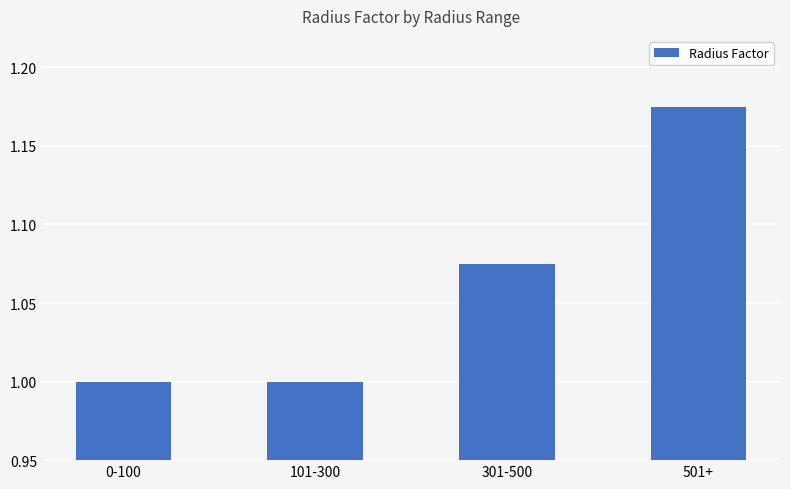

What position from the right is 0-100?

4